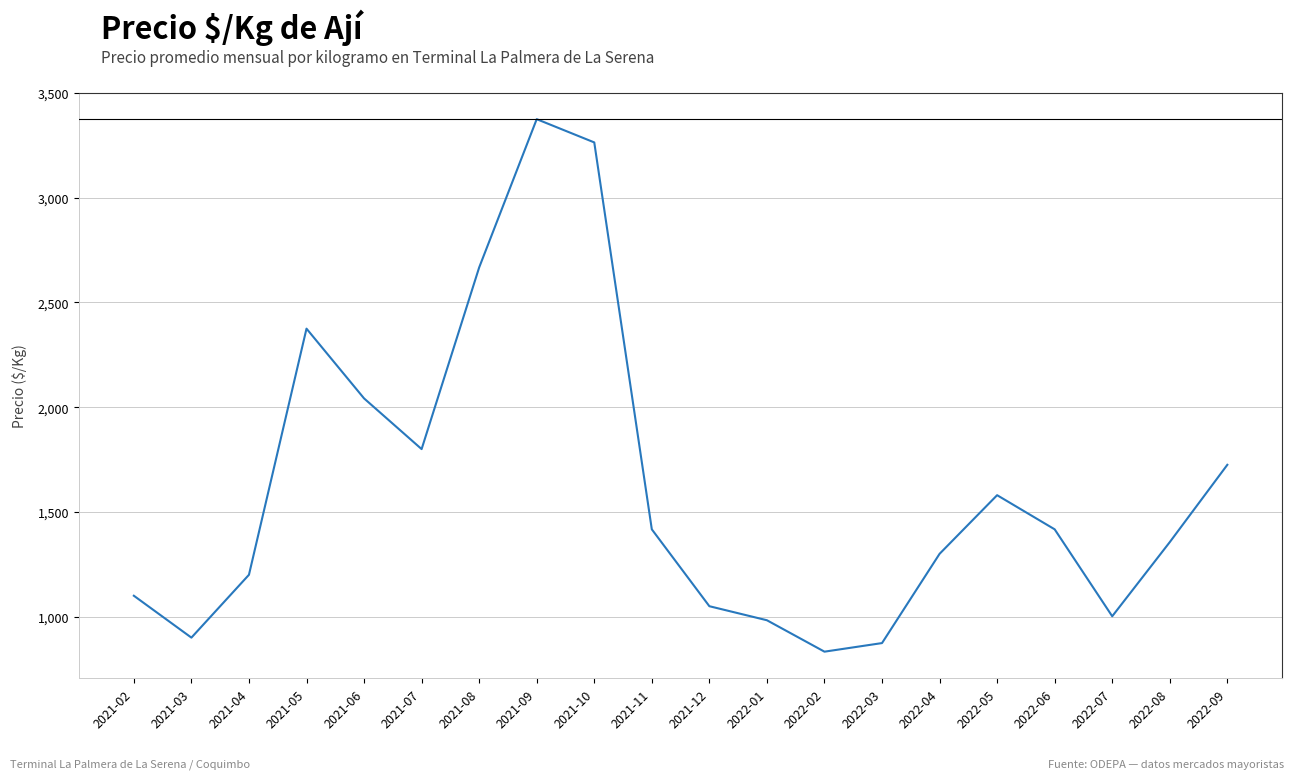

What is the change in value from 2021-11 to 2022-08?

-61